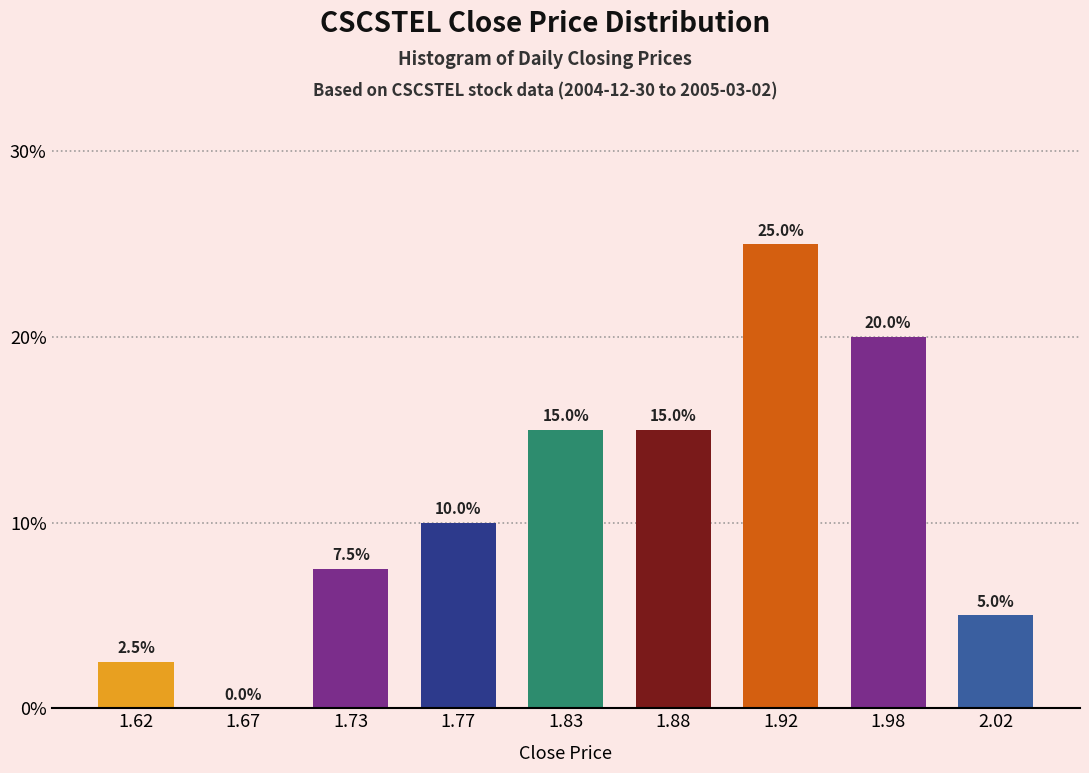

Reading left to right, what are all the values shown in this chart?

1.62=2.5	1.67=0.0	1.73=7.5	1.77=10.0	1.83=15.0	1.88=15.0	1.92=25.0	1.98=20.0	2.02=5.0